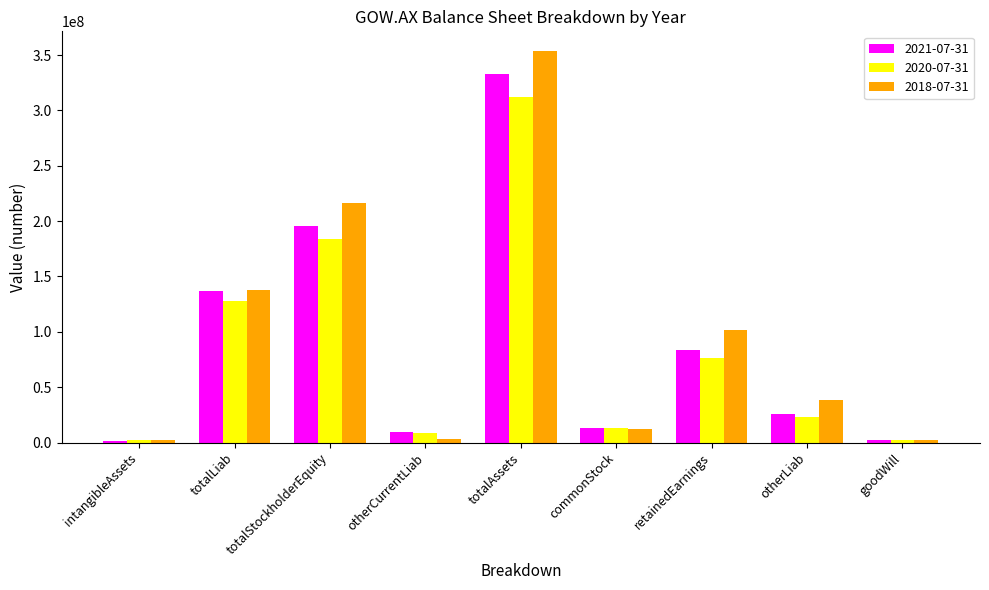

At which category is the sum across all series the highest?

totalAssets